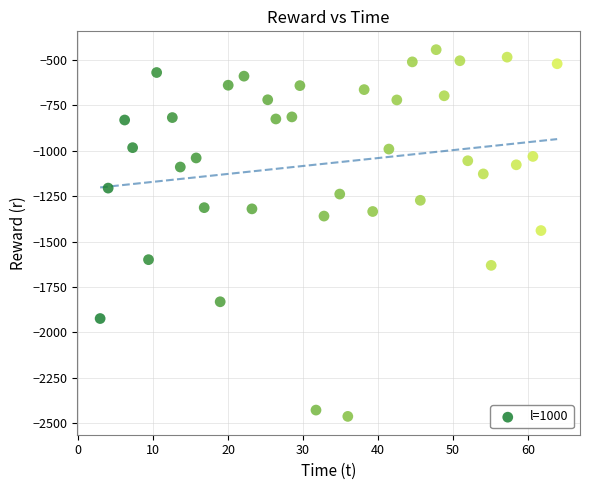

What is the range of Y values (max minus min)?

2020.2